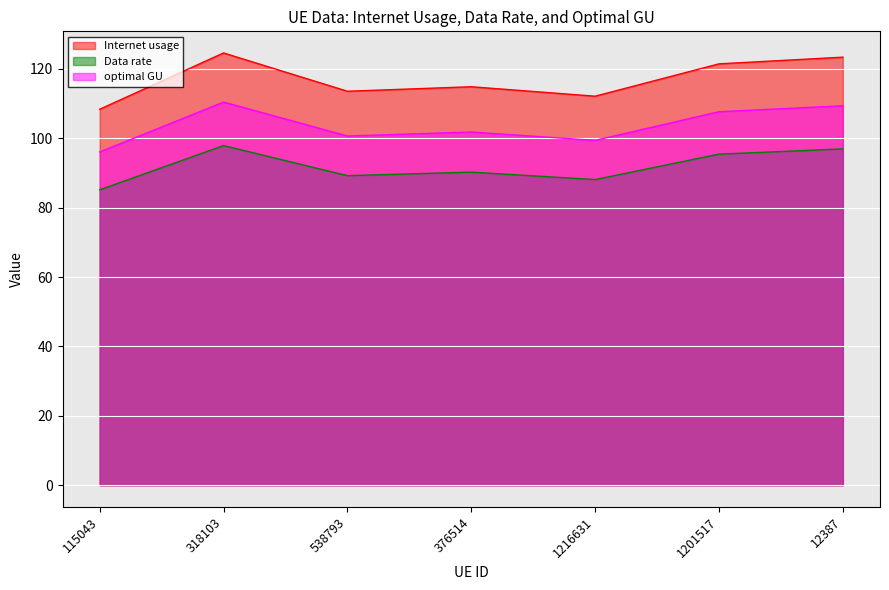

Is it true that Internet usage equals 190.7 at 12387?

False